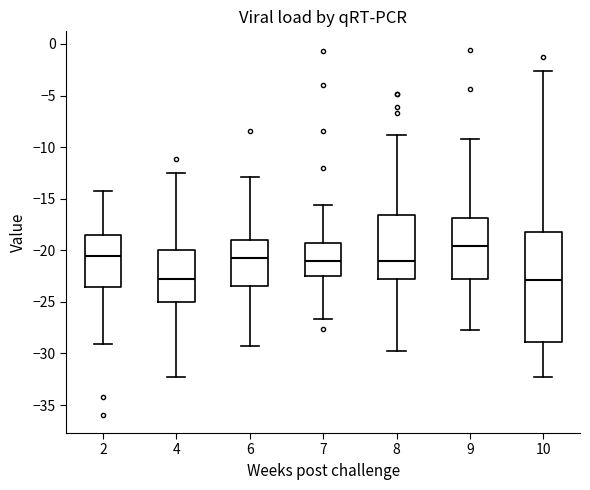

Where does the upper whisker of the box at x = 4 end on the y-axis? The values are not printed on the chart, so give them approximately, as read against the axis.

-12.5